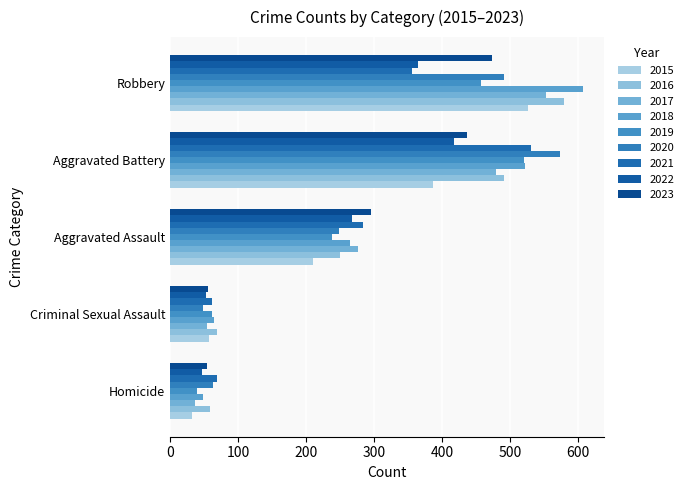

Reading left to right, what are all the values shown in this chart?

Aggravated Assault: 210	250	276	265	238	249	284	267	295
Aggravated Battery: 387	491	480	522	520	574	531	417	437
Criminal Sexual Assault: 58	69	55	65	61	49	62	53	56
Homicide: 32	59	37	49	40	63	69	47	55
Robbery: 527	579	553	608	458	491	356	364	473